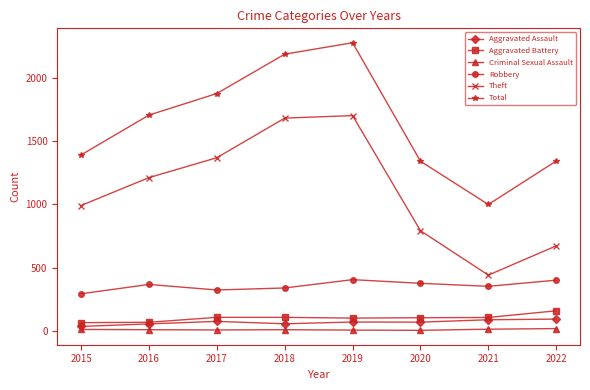

What is the lowest value of the Aggravated Assault series?

33